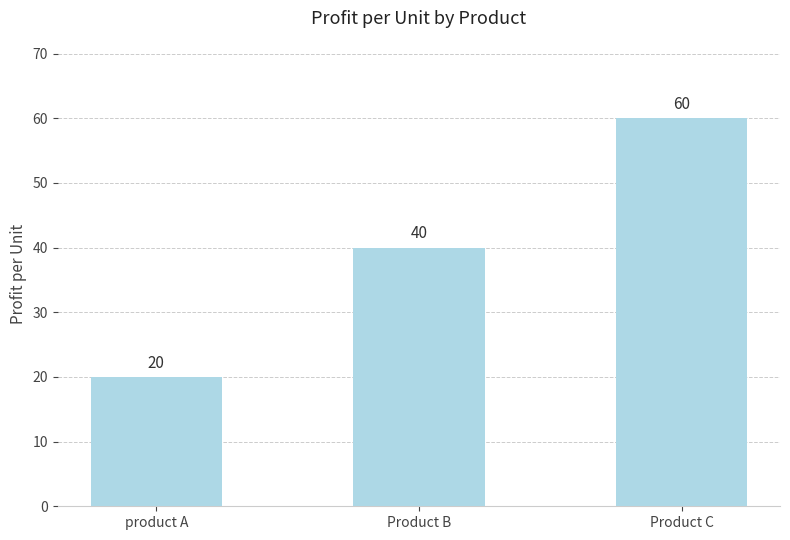

How many values are between 20 and 60?

3